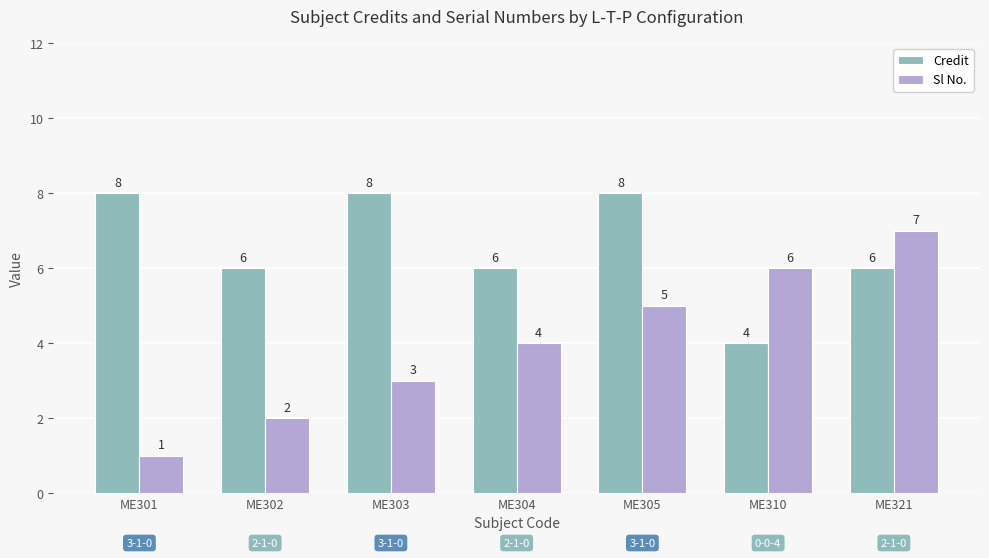

List the series in order of their peak value, lowest first.

Sl No., Credit